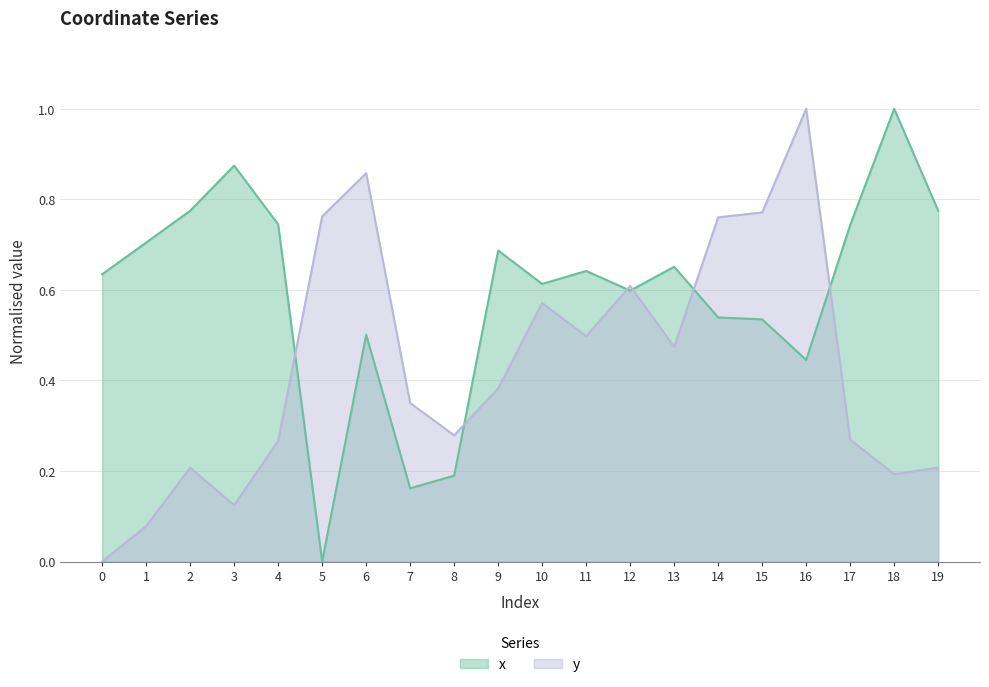

The value of x at 5 is 0.5. True or false?

False